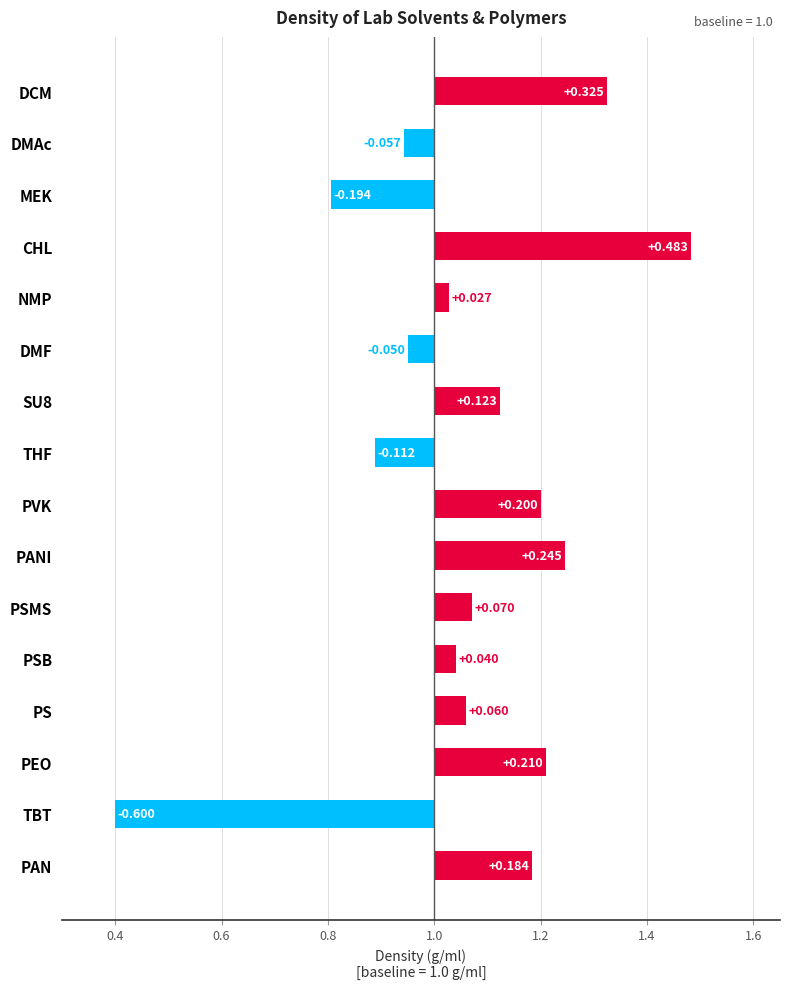

How many values are below 1?

5